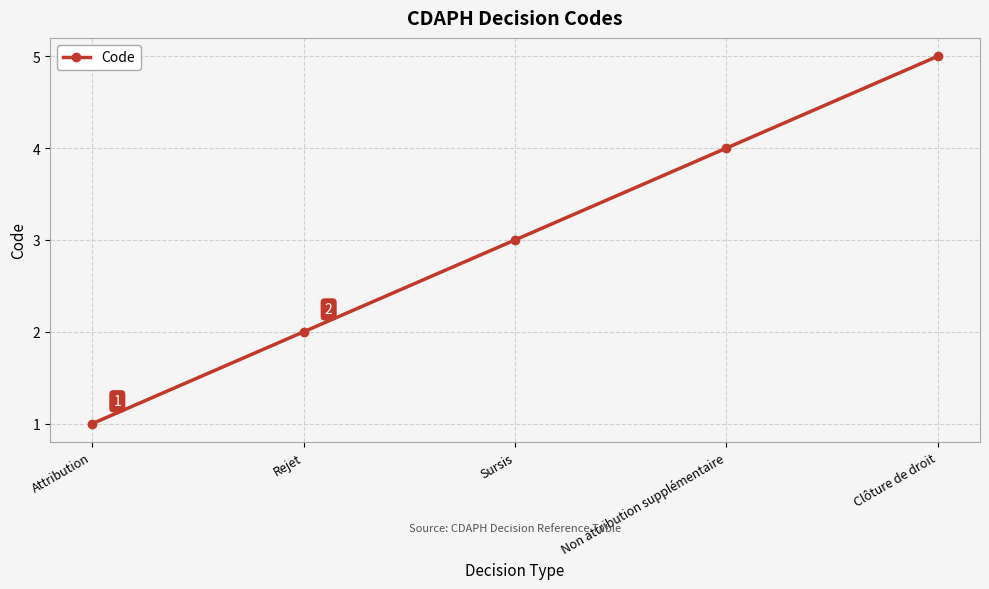

Does the chart display data point markers on the line(s)?

Yes